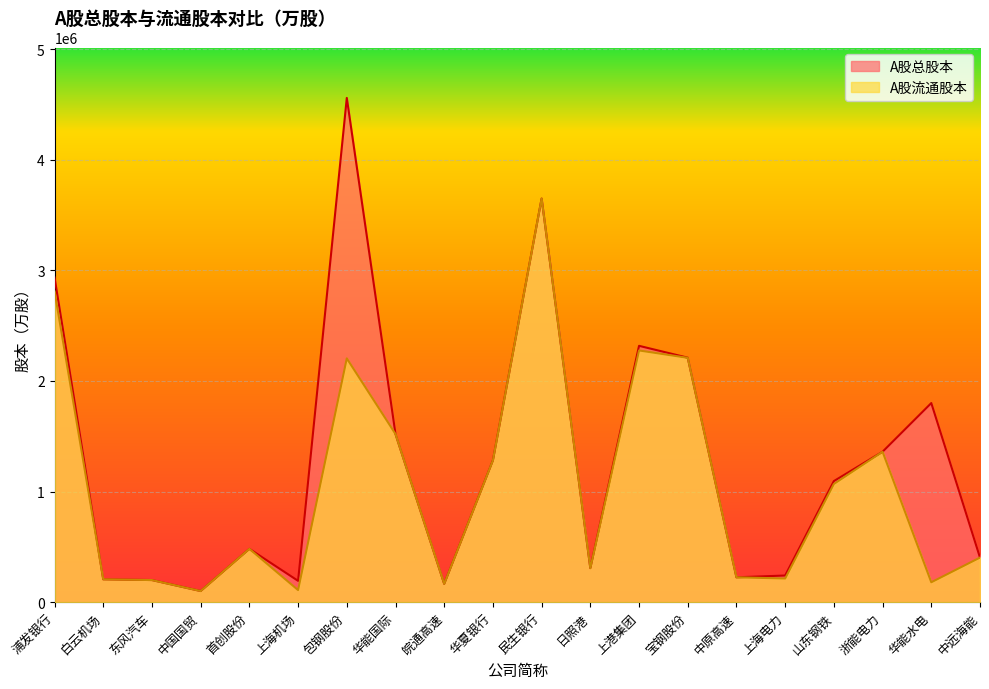

What is the label of the 15th point from the right?

上海机场